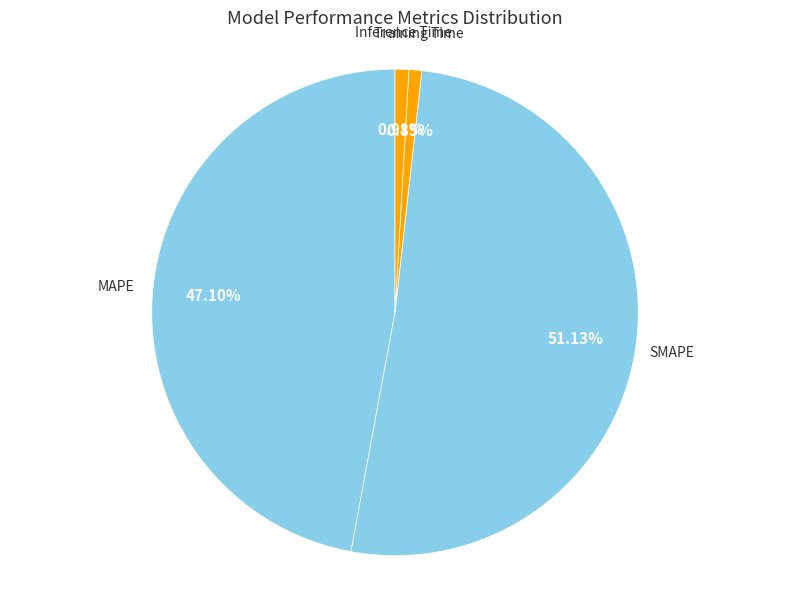

To the nearest percent, what percentage of the pie is Inference Time?

1%